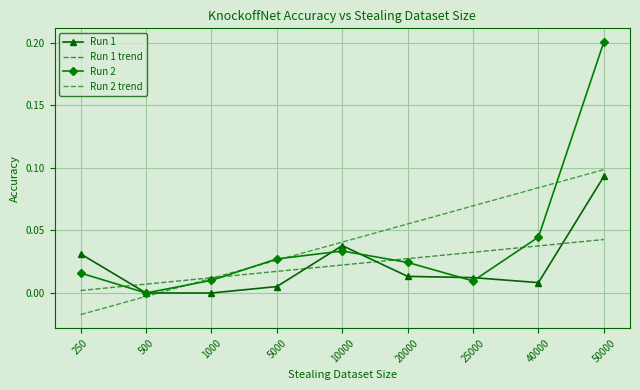

How many lines are shown in the chart?

4